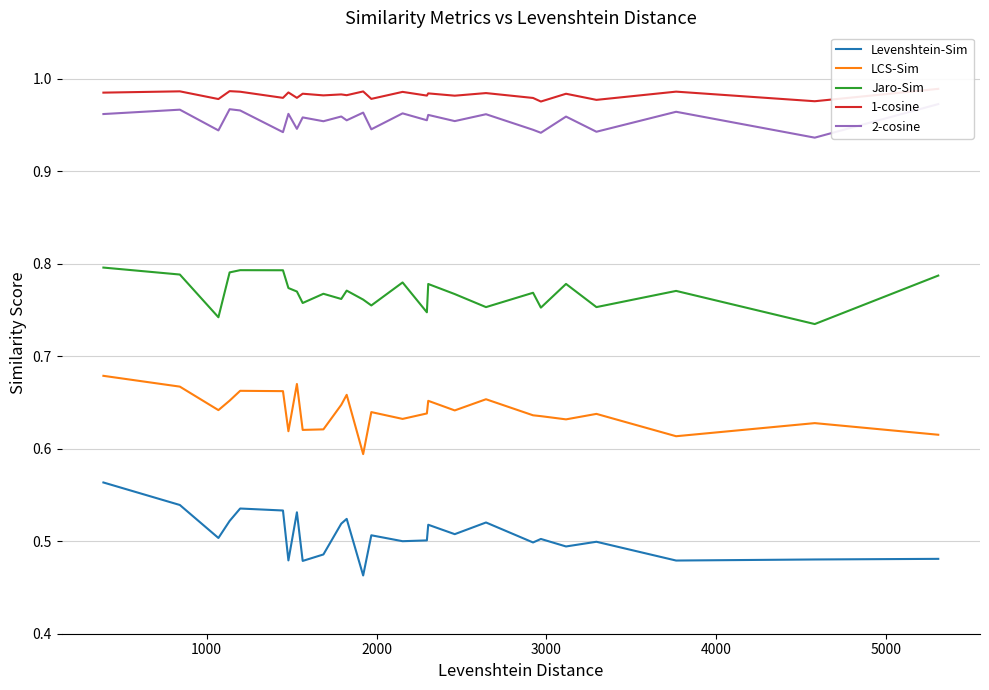

True or false: Levenshtein-Sim and Jaro-Sim cross at least once.

False